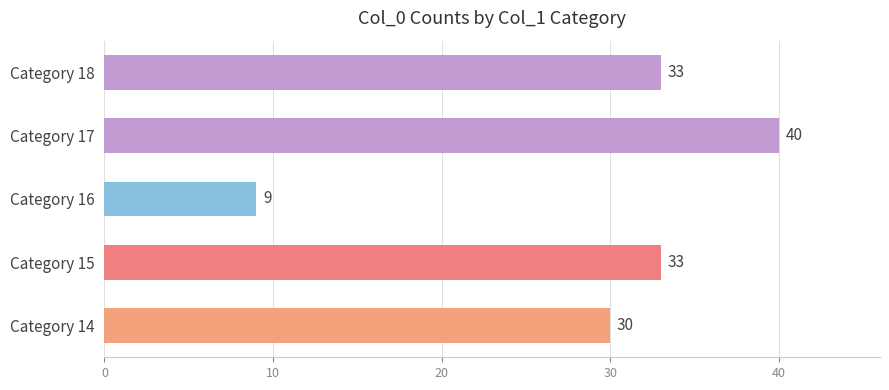

Are the bars horizontal?

Yes